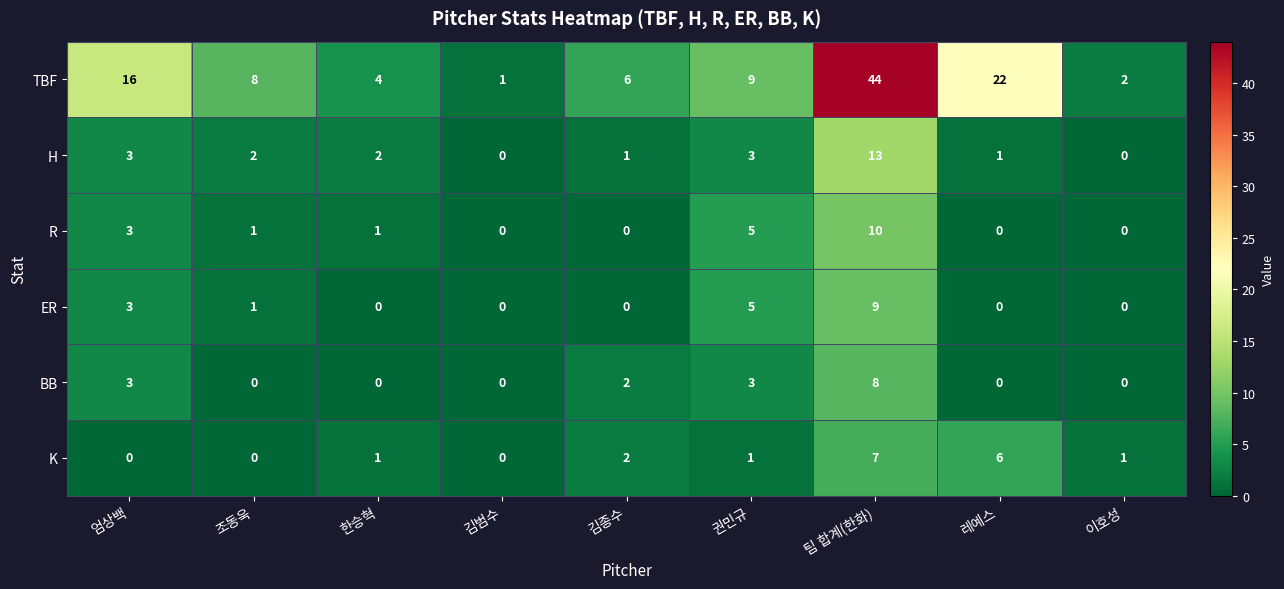

Rank the series at 팀 합계(한화) from highest to lowest value.

TBF, H, R, ER, BB, K